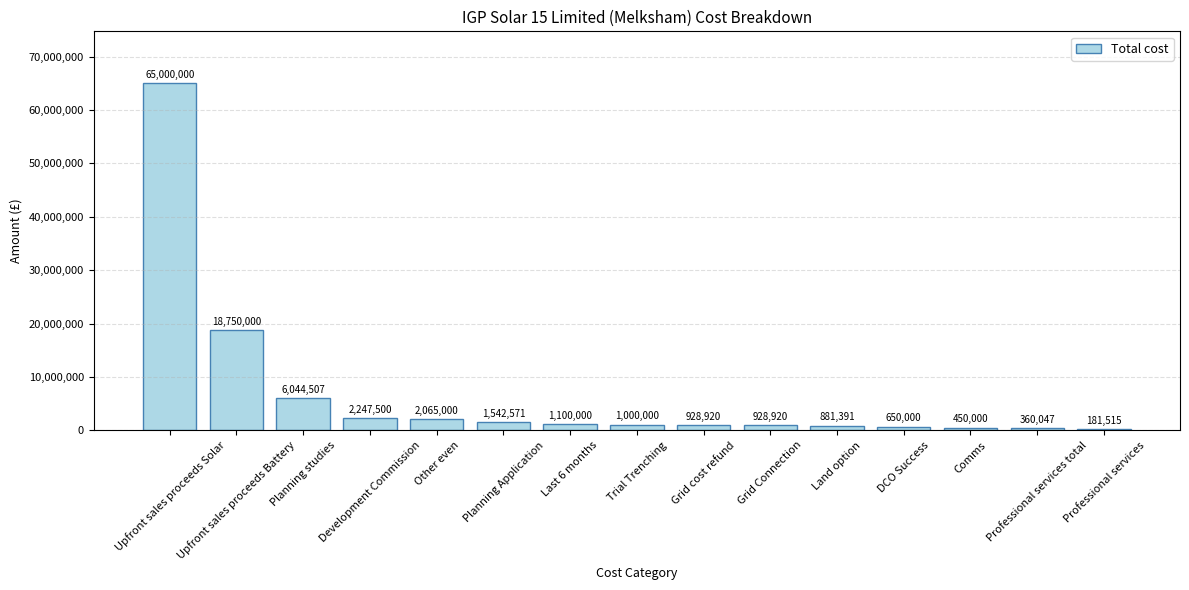

What is the maximum value shown in the chart?

65000000.0